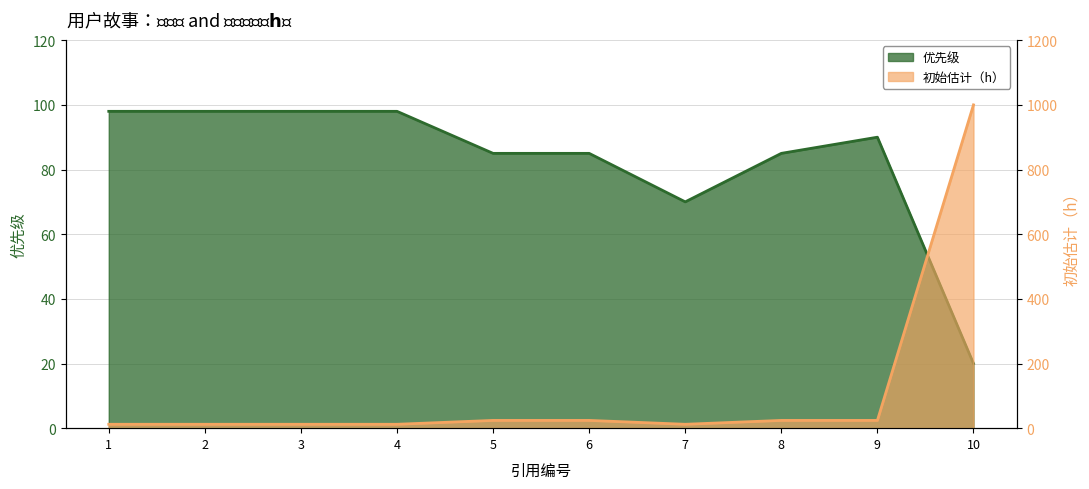

What is the value of the 初始估计（h） point at the 10th from the left?

1000